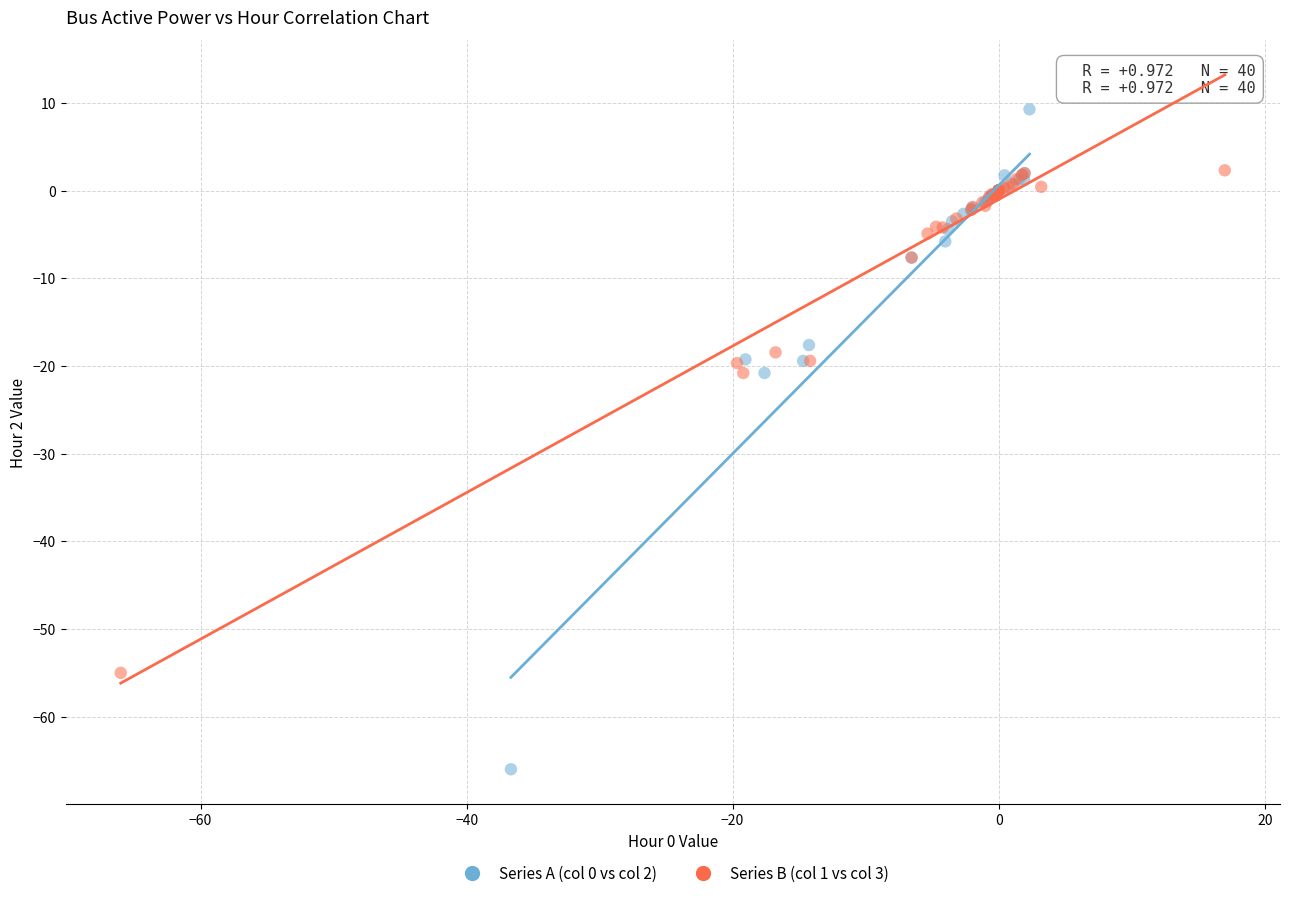

Which series reaches the minimum Y coordinate?

Series A (col 0 vs col 2)